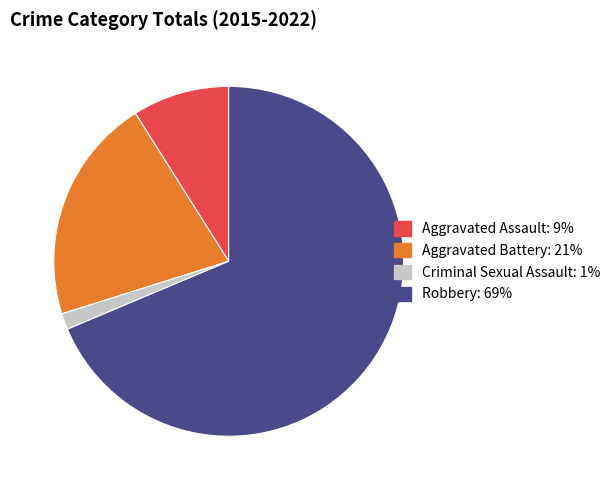

Do Criminal Sexual Assault and Aggravated Battery together represent more than half of the pie?

No